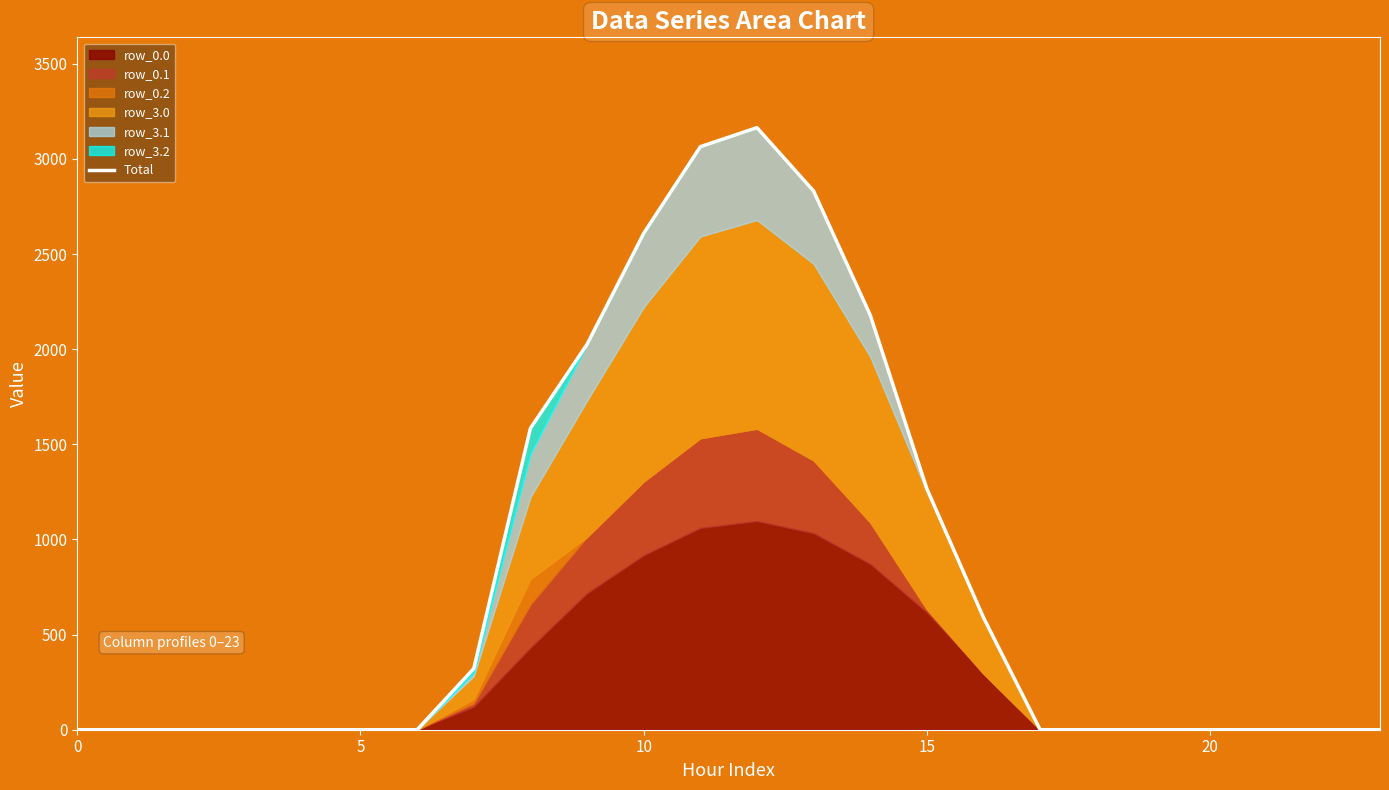

What is the difference between the values at 25 and 14?

2179.5